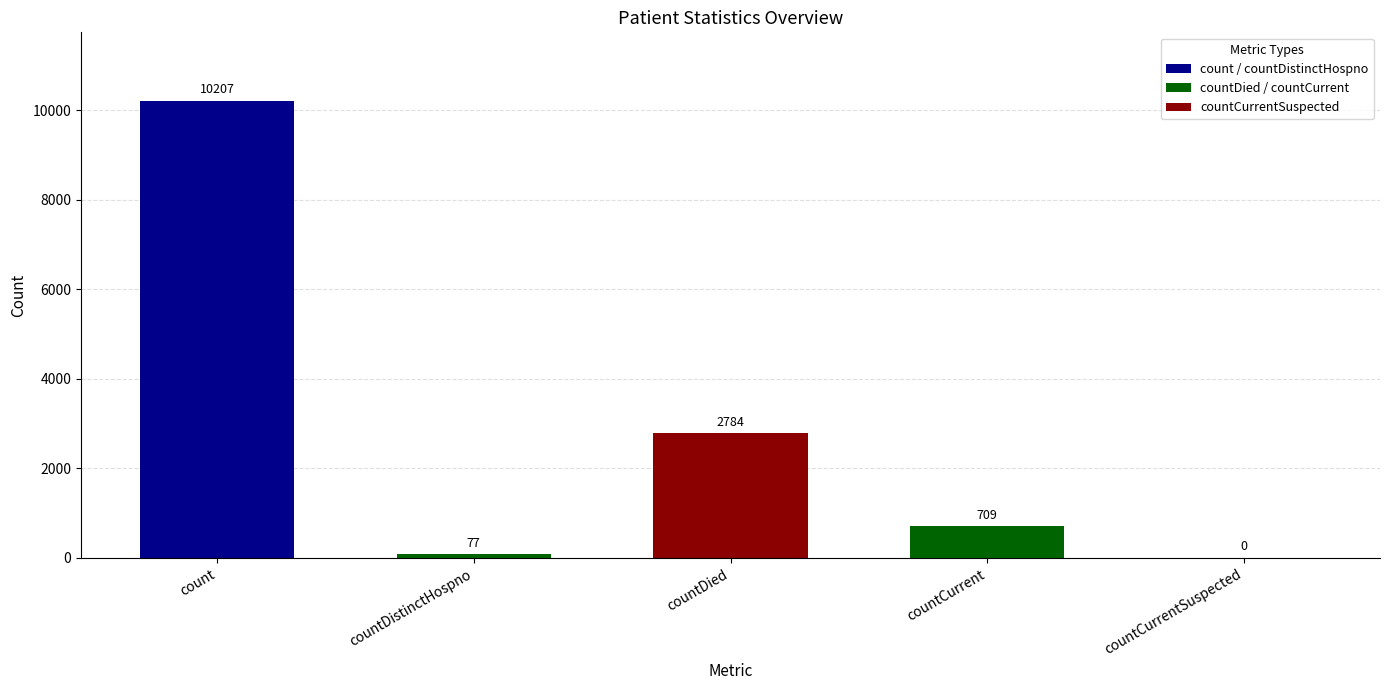

What is the maximum value shown in the chart?

10207